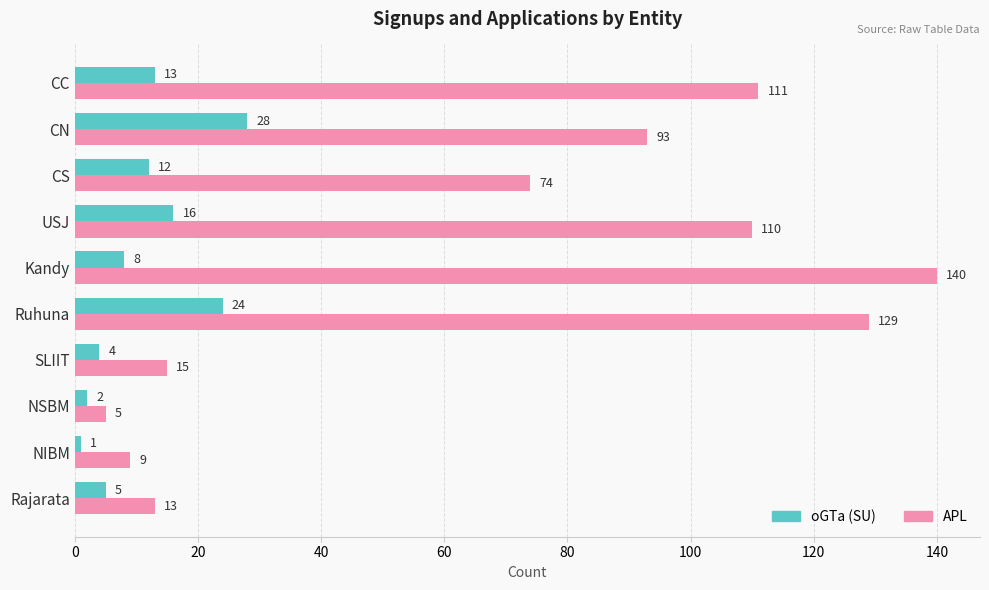

Which series has the largest total across all categories?

APL